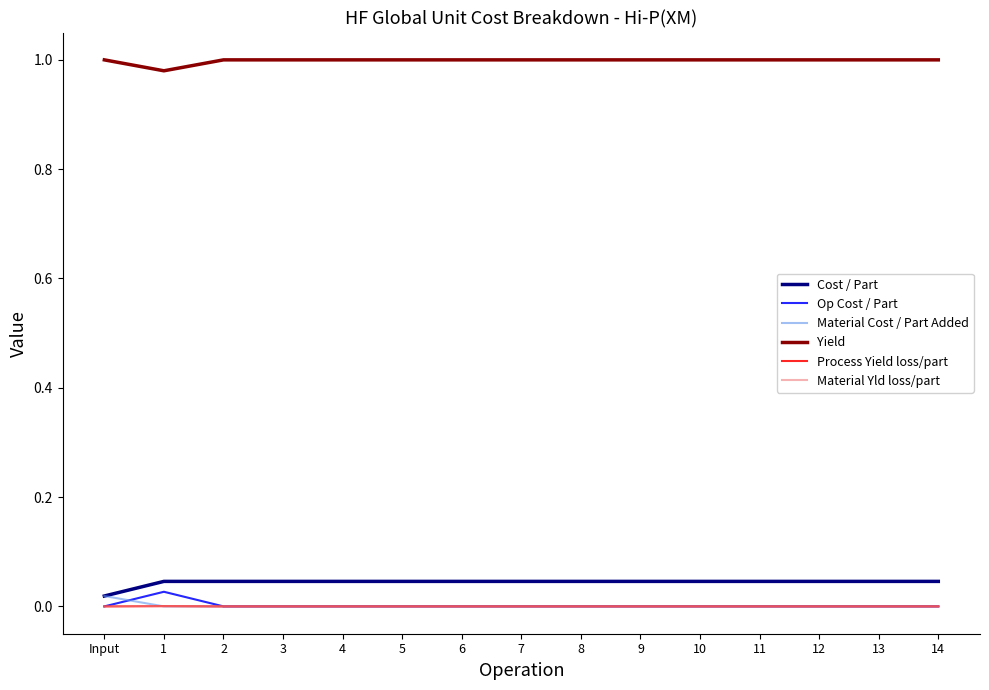

True or false: Material Yld loss/part and Yield intersect in this chart.

False